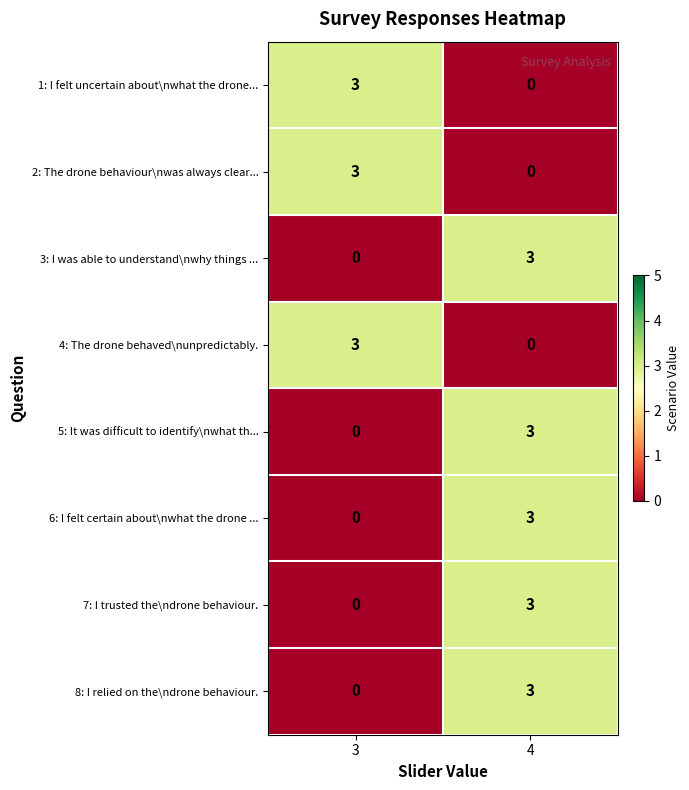

What value does the 7: I trusted the\ndrone behaviour. series have at 4?

3